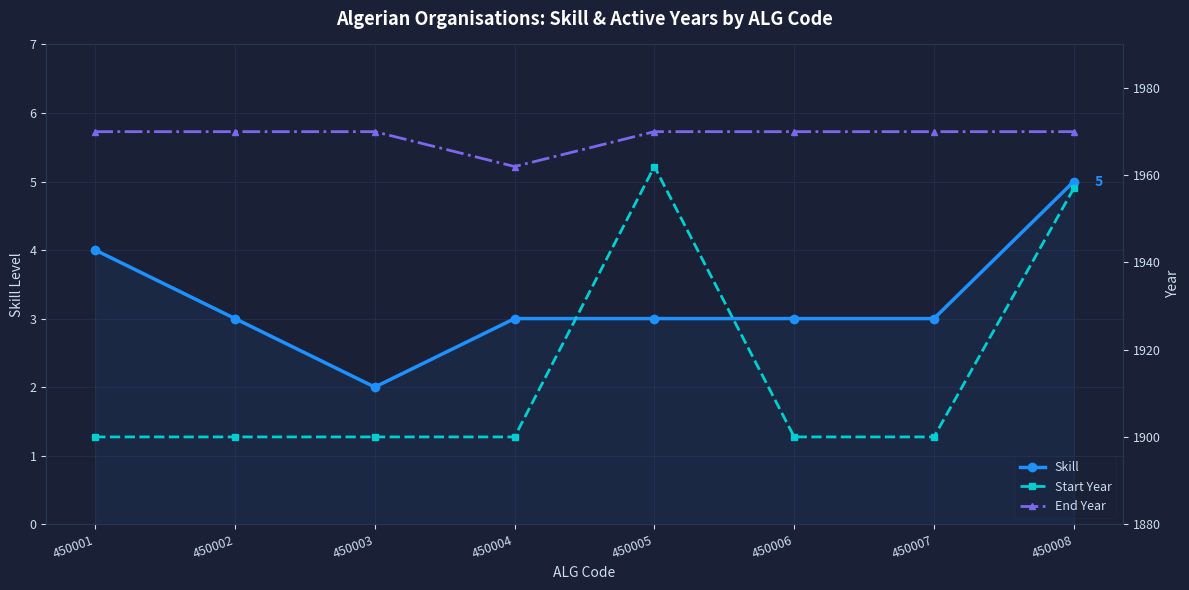

What is the maximum value shown in the chart?

1970